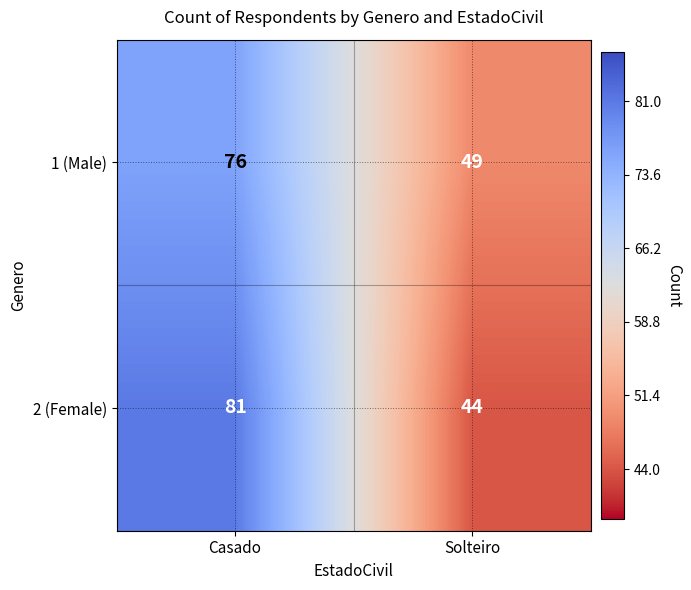

At which category does the chart reach its peak across all series?

Casado